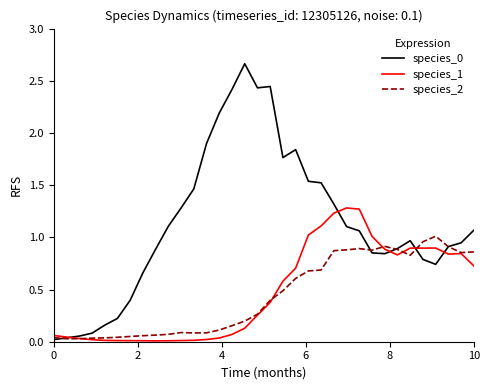

At how many categories does at least one series exceed 1?

19